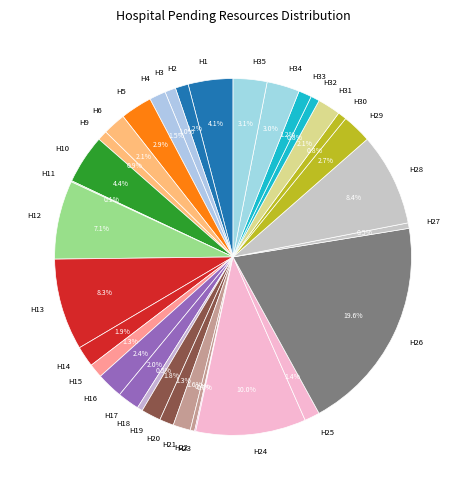

What is the ratio of the value at H5 to the value at H33?

2.4